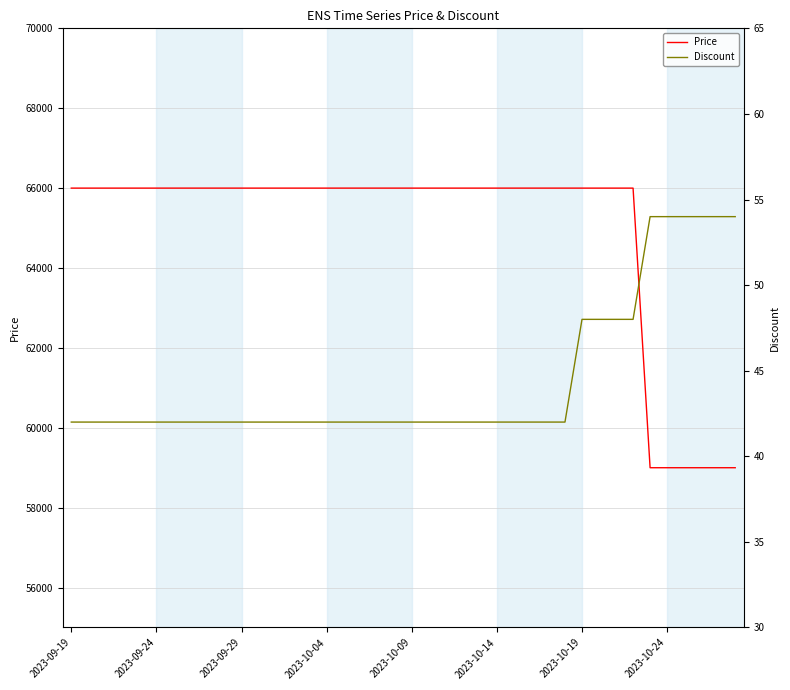

What are all the series names shown in the legend?

Price, Discount